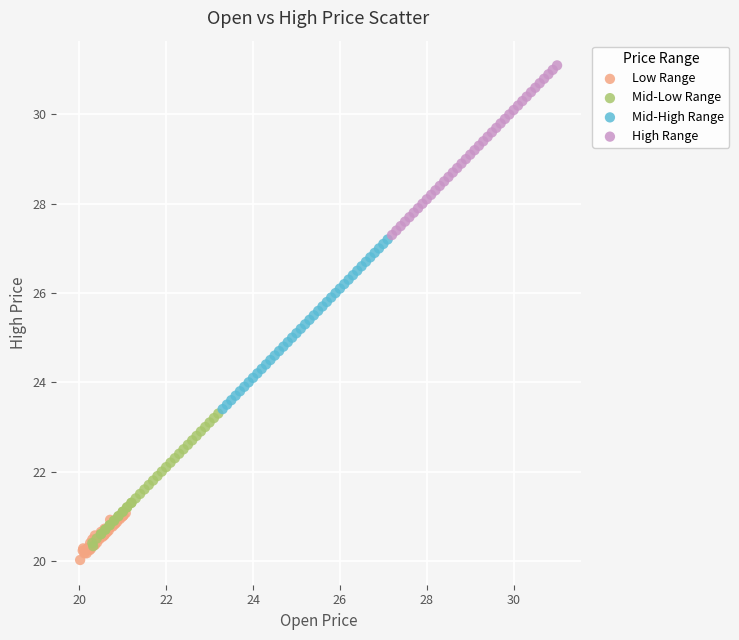

Which series contains the highest Y value?

High Range